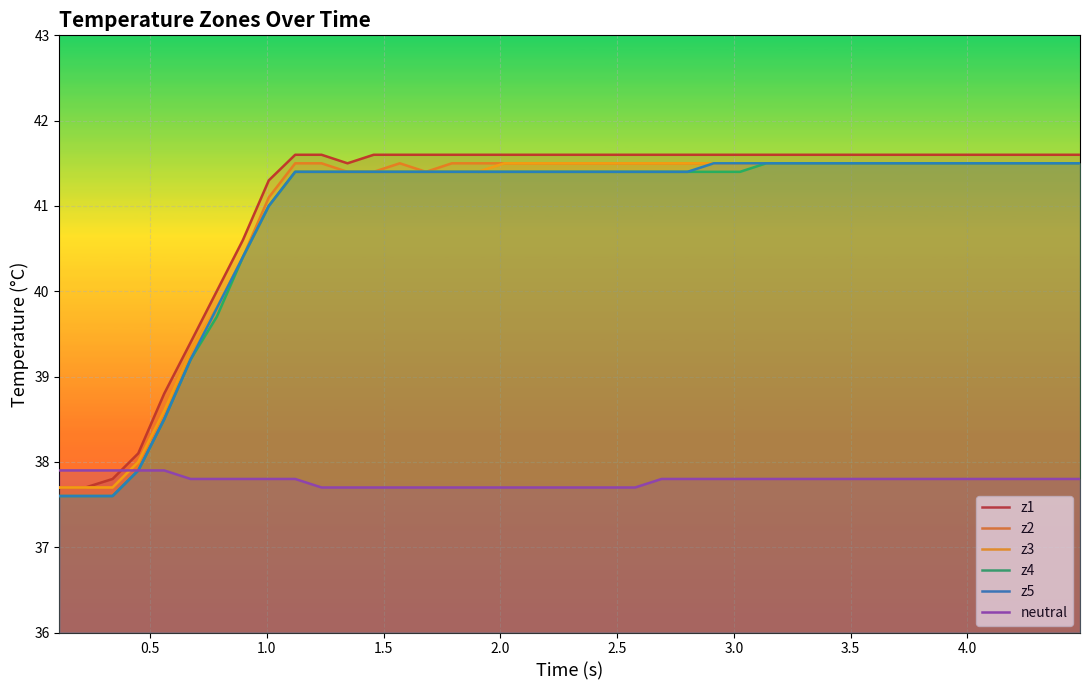

Which series has the largest total across all categories?

z1